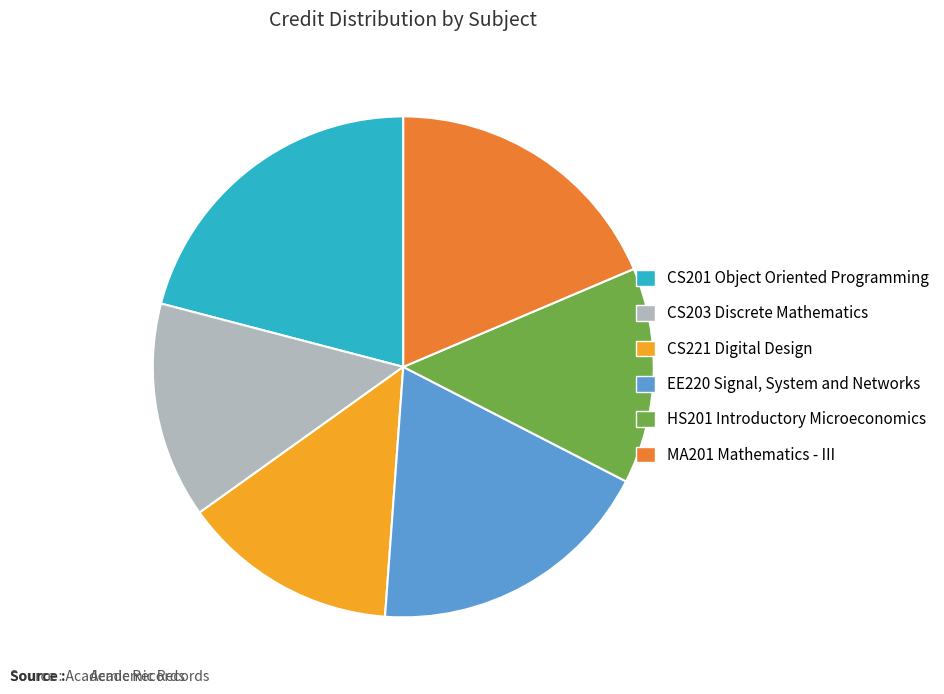

How many segments does this pie chart have?

6